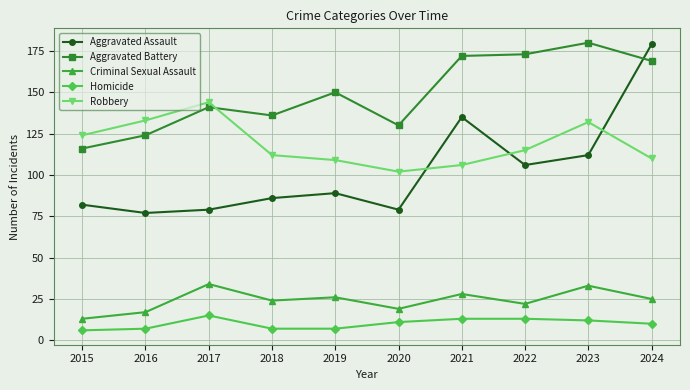

How many series are shown in this chart?

5